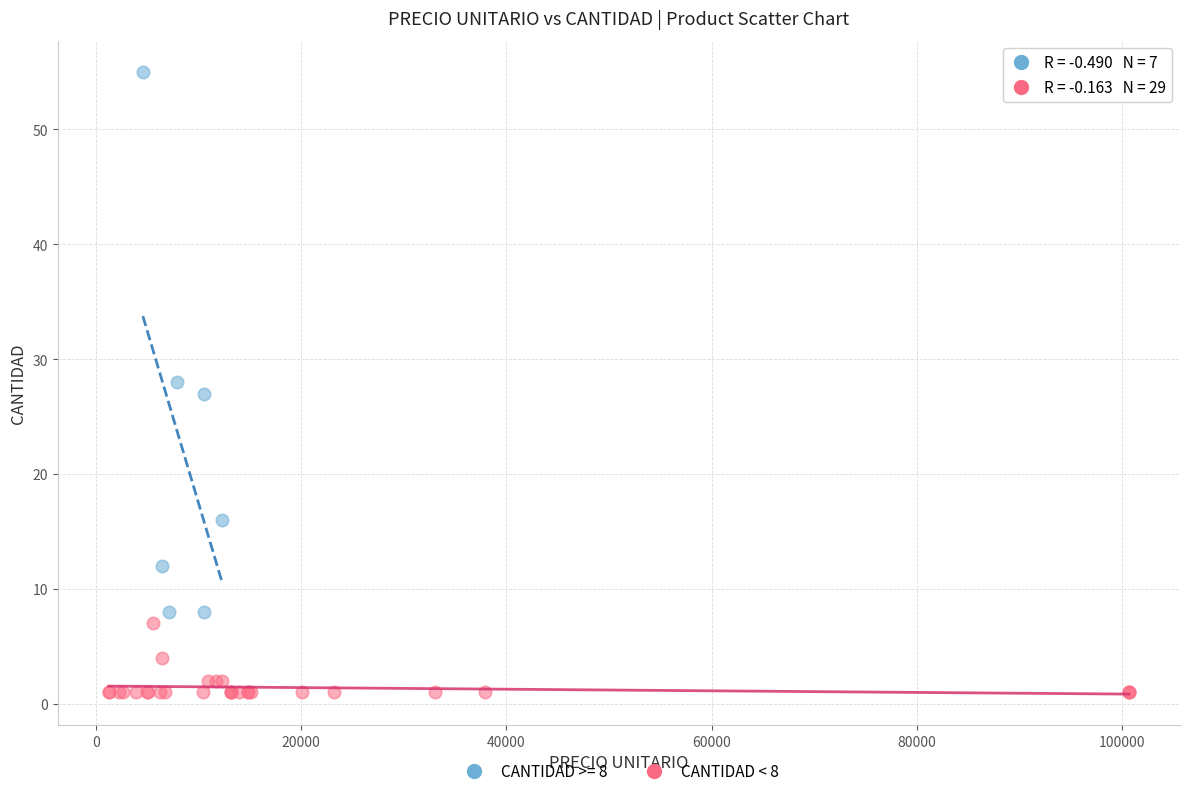

Which series contains the highest Y value?

CANTIDAD >= 8